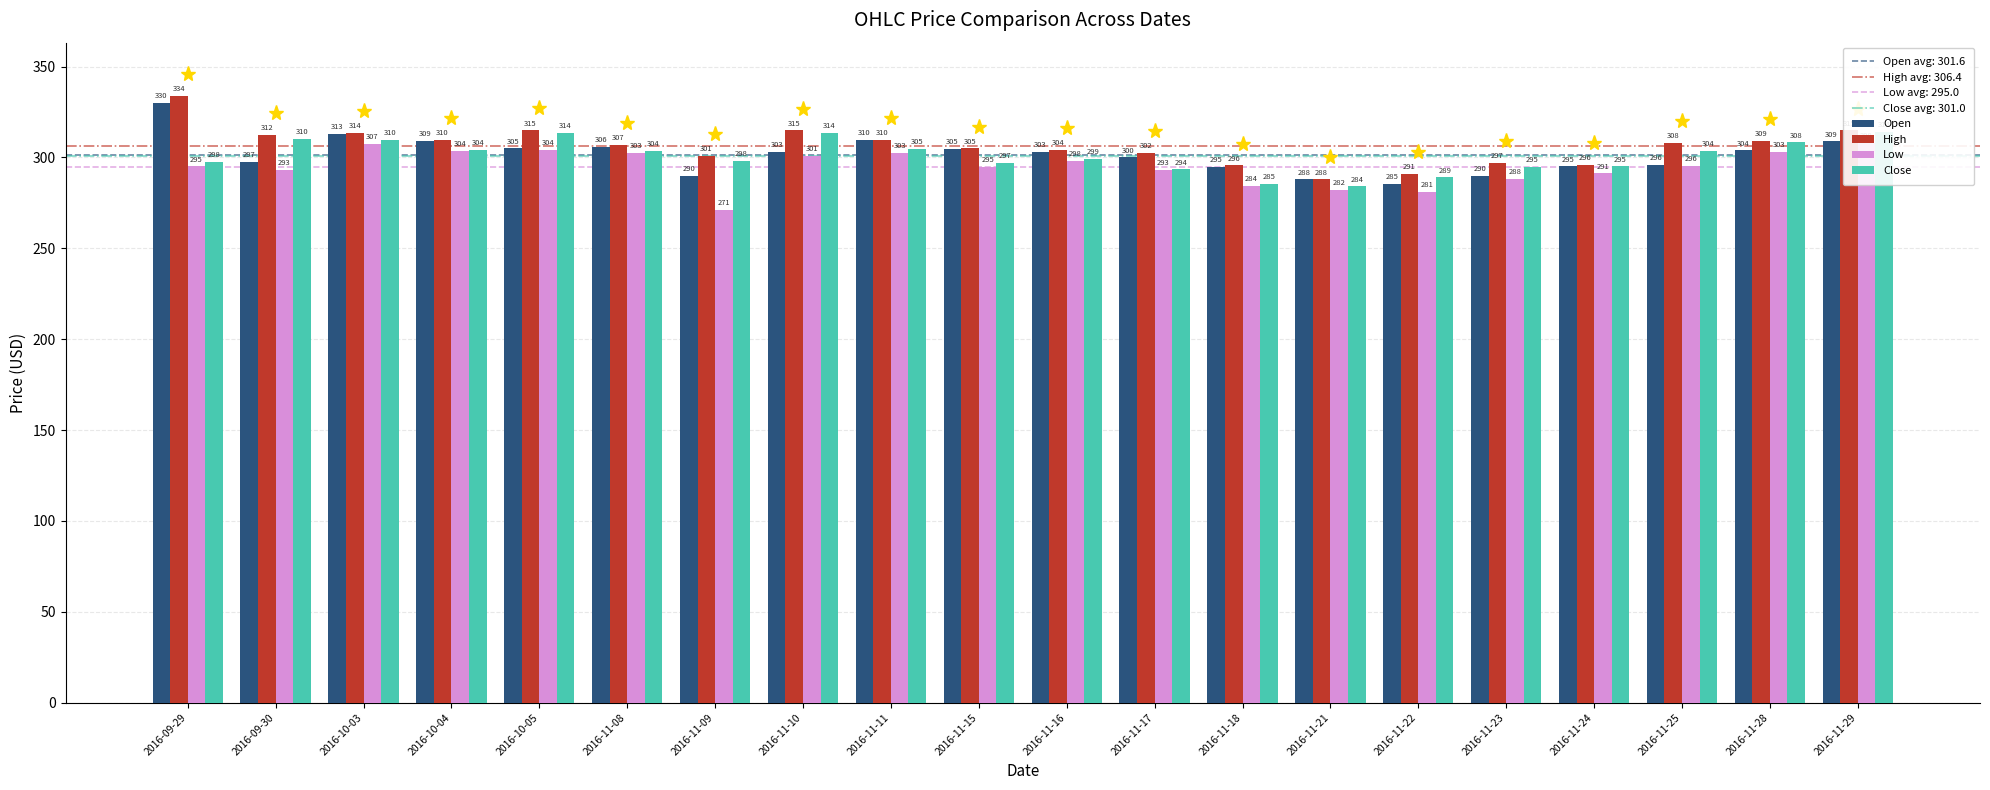

What is the minimum value for Close?

284.1